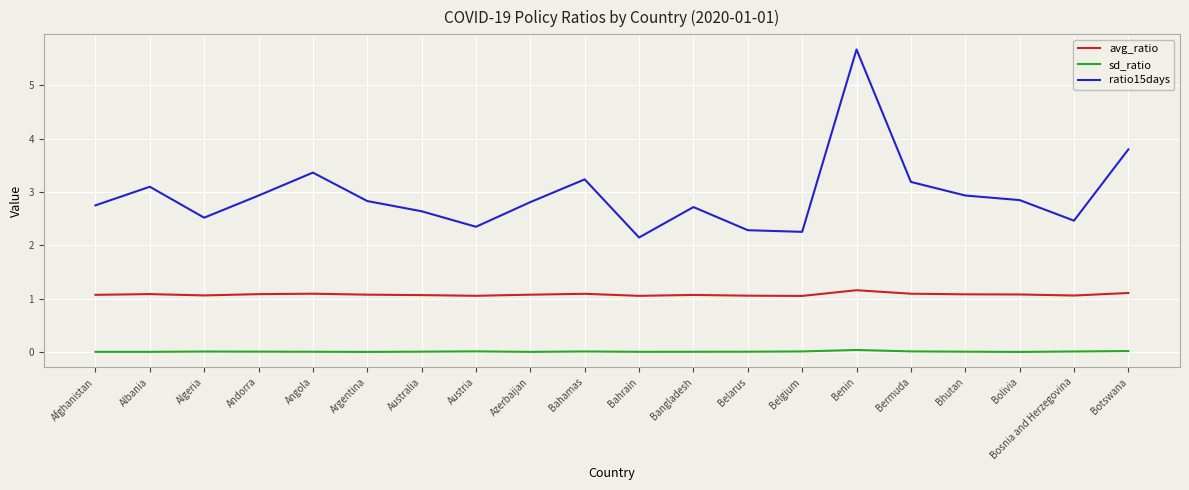

In avg_ratio, how many points are lower than both neighbors (excluding endpoints)?

5